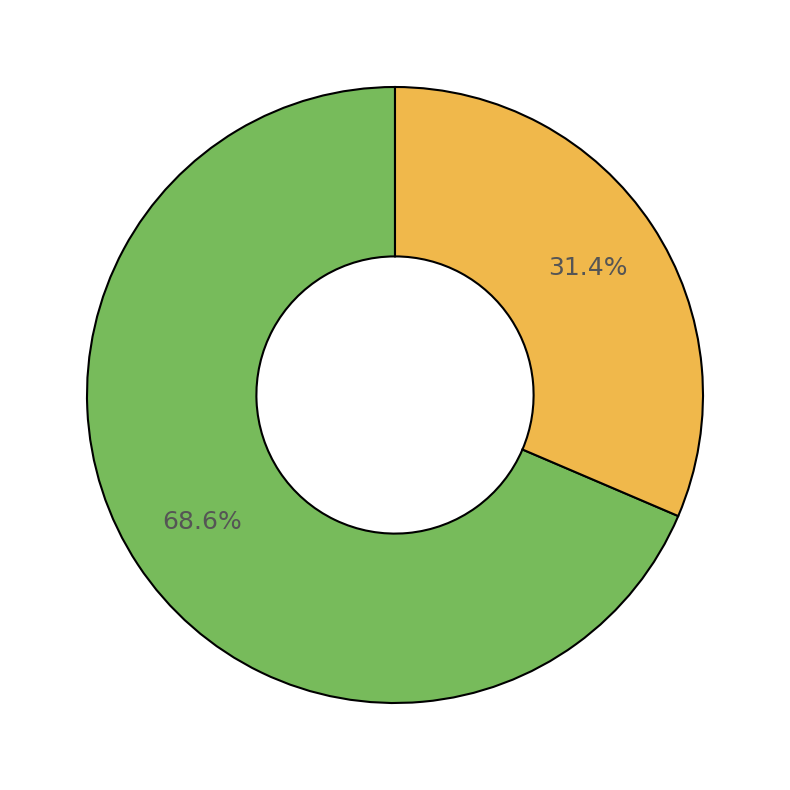

Is there any slice that represents more than half of the pie?

Yes